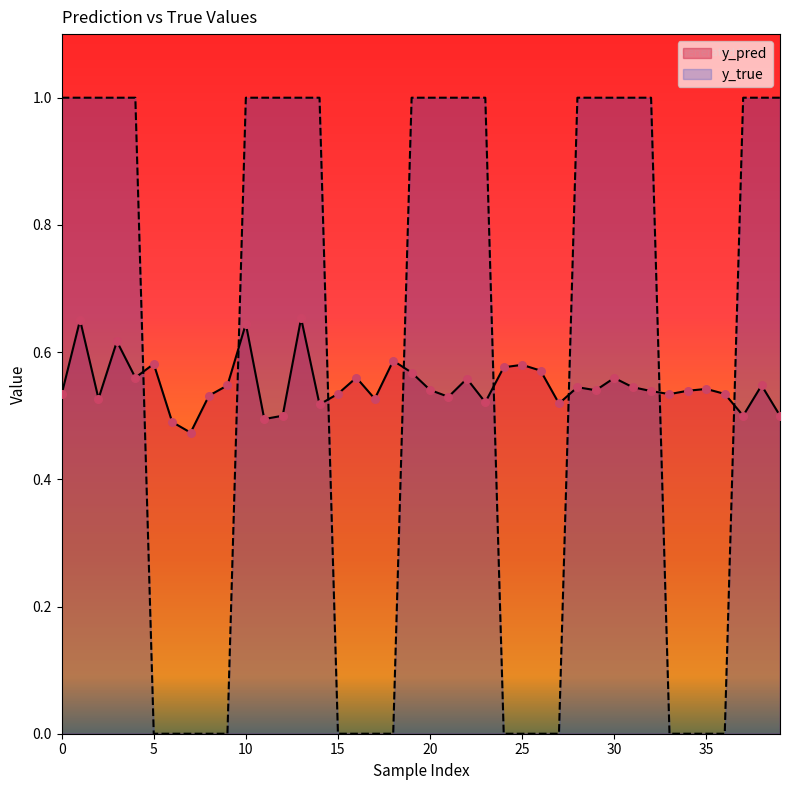

Which series contains the highest Y value?

y_true